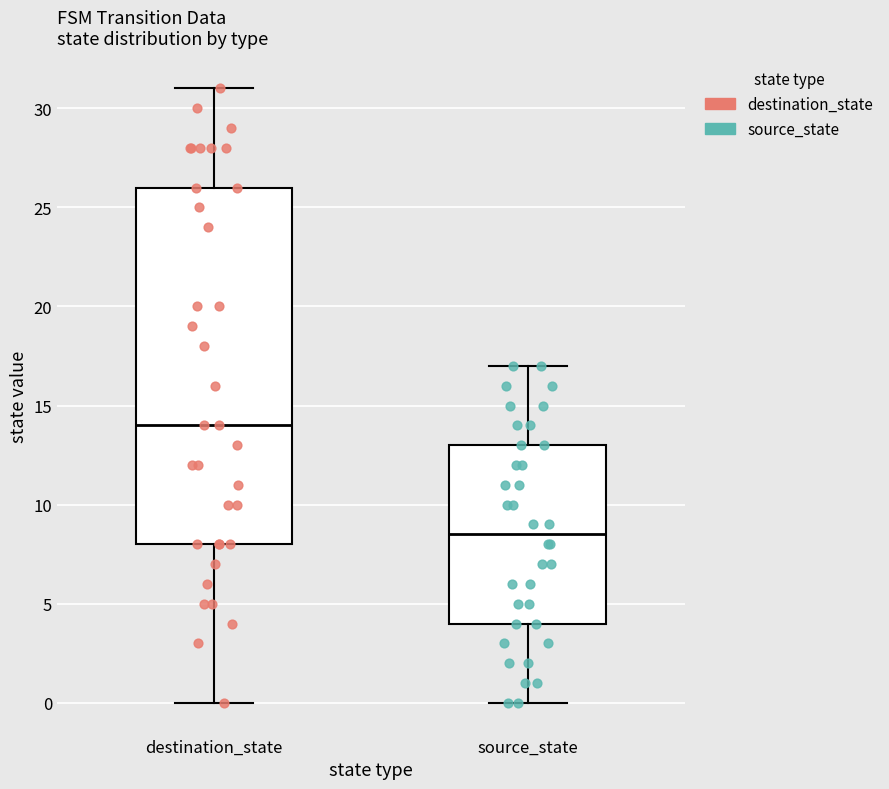

Where is the lower edge of the box for destination_state on the y-axis? The values are not printed on the chart, so give them approximately, as read against the axis.

8.0